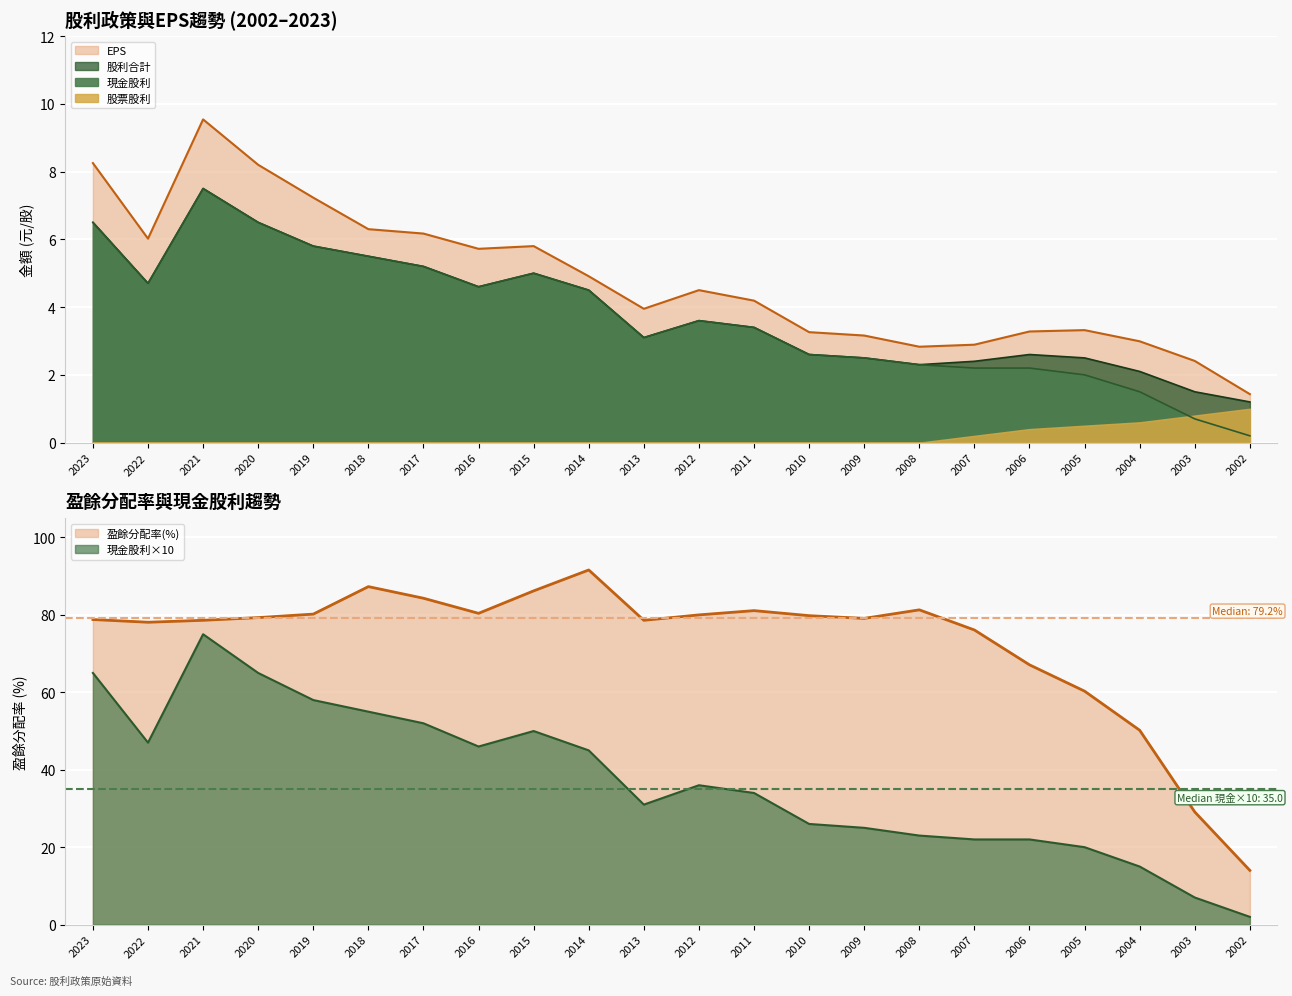

Is it true that EPS equals 4.0 at 2003?

False